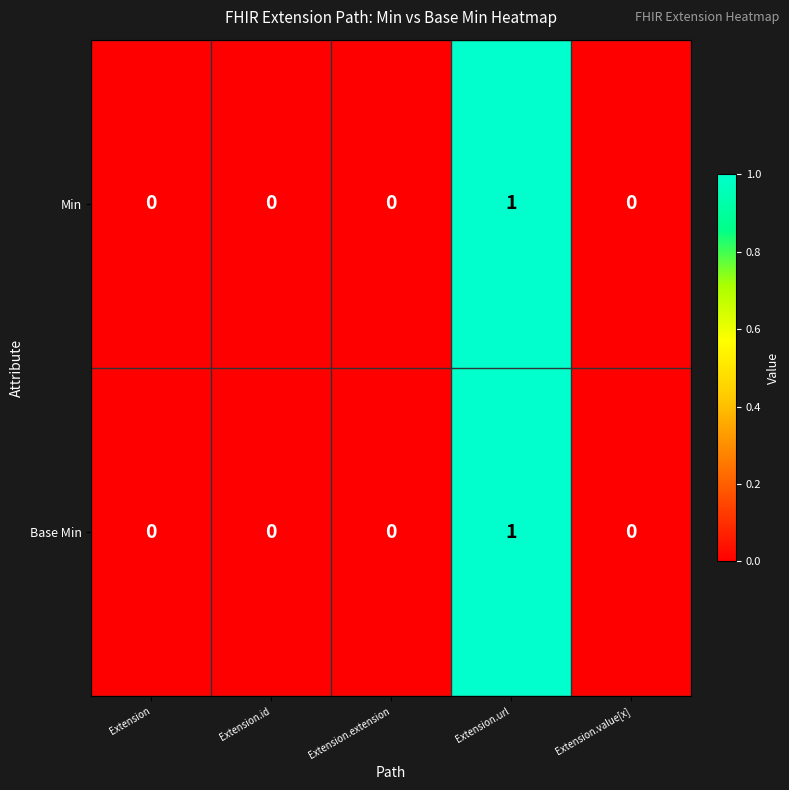

At which category does the chart reach its peak across all series?

Extension.url